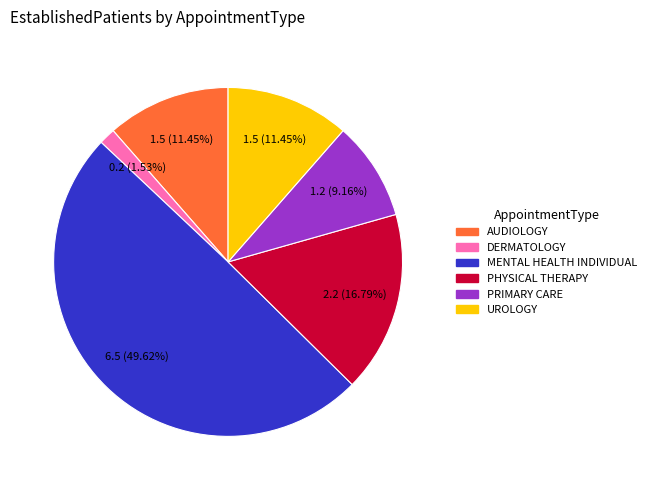

To the nearest percent, what is the difference between the largest and smallest slice percentages?

48%